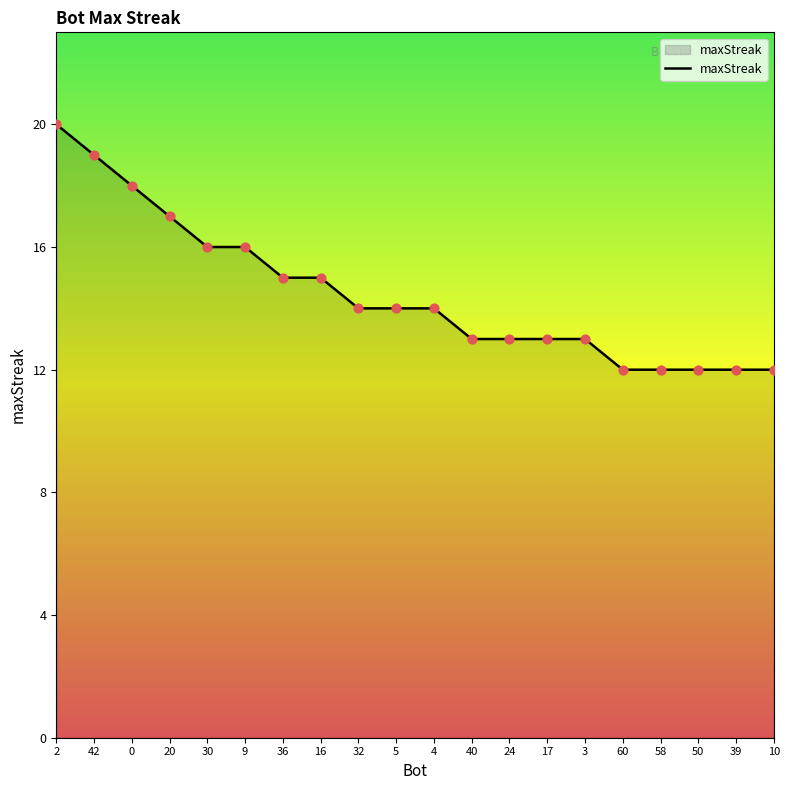

What is the change in value from 2 to 32?

-6